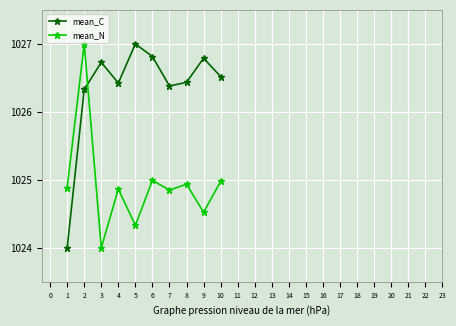

How many values in the mean_C series exceed 1026?

9